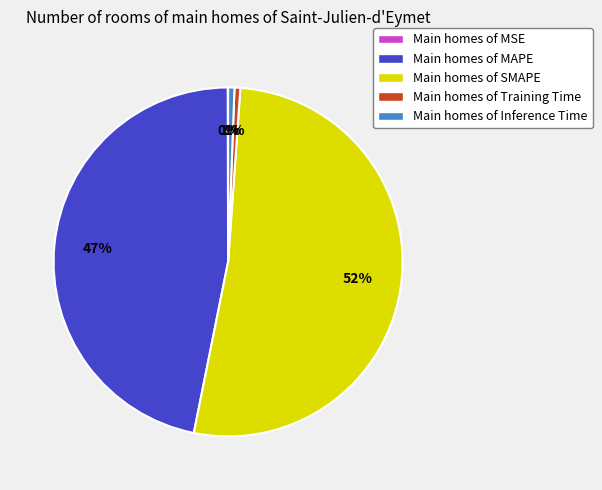

The Main homes of MAPE slice represents 47% of the pie. True or false?

True